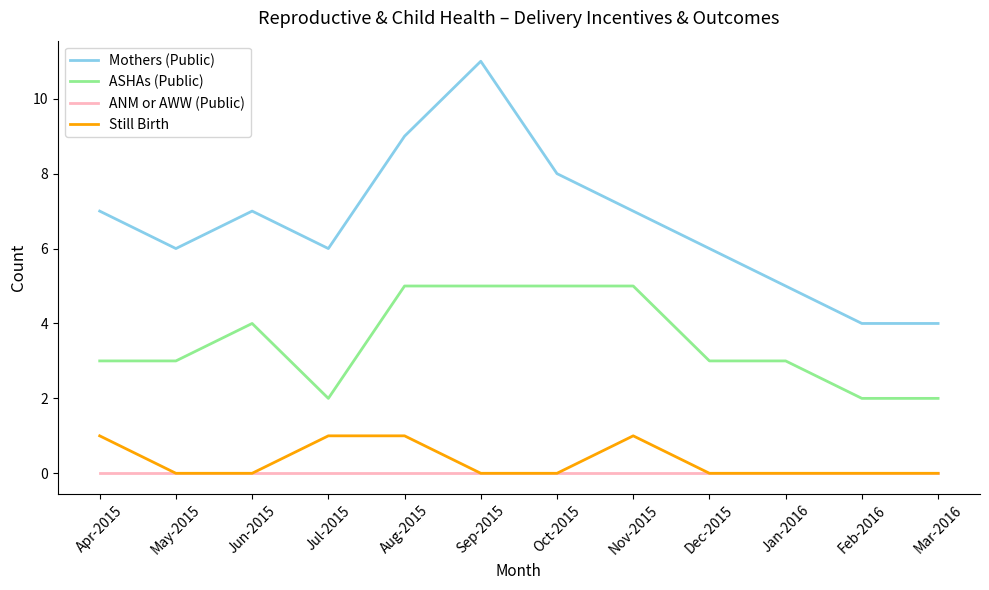

True or false: Mothers (Public) and Still Birth cross at least once.

False